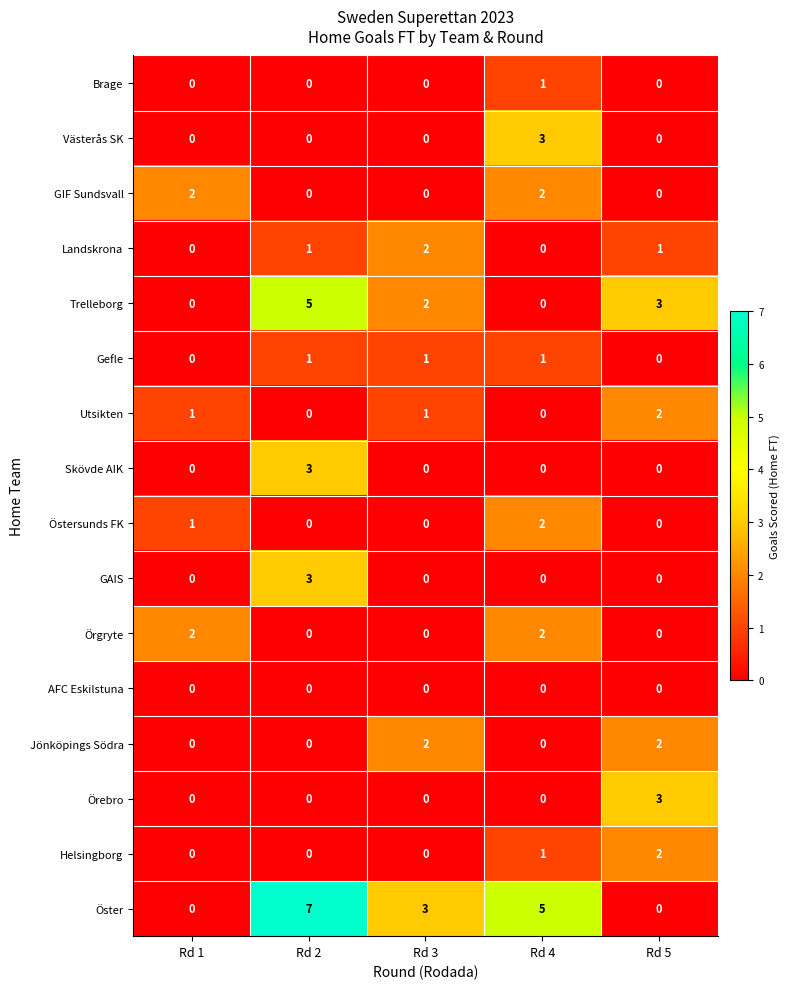

Which category has the highest value in the Östersunds FK series?

Rd 4